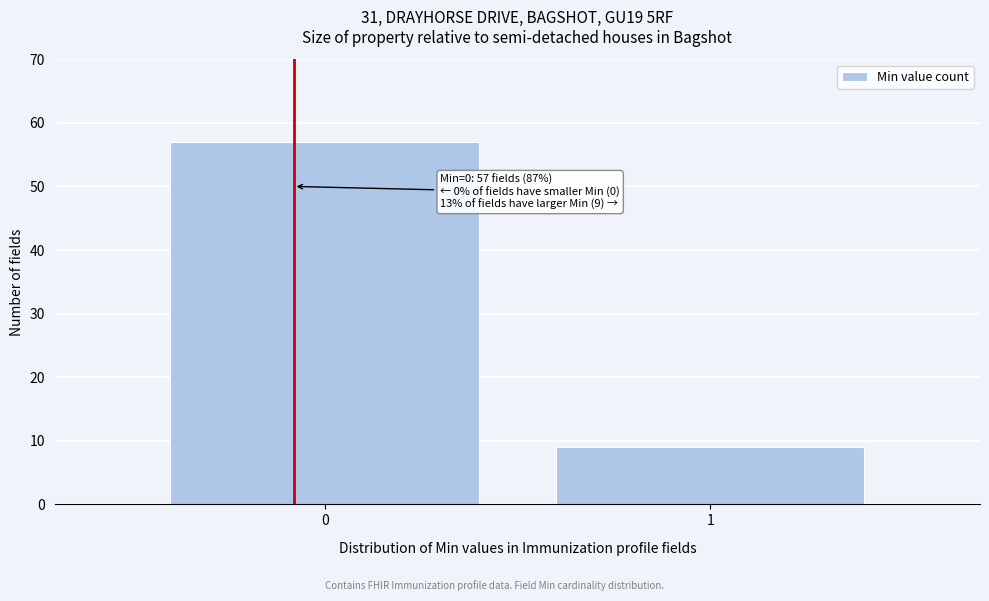

Reading right to left, extract all data points from this chart.

1=9	0=57